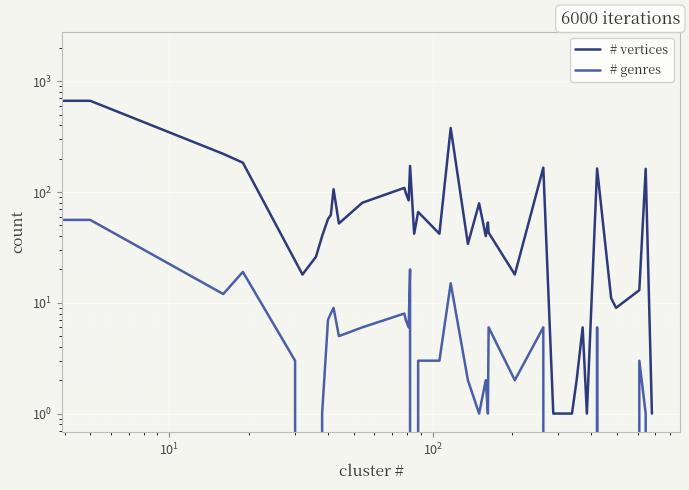

How many lines are shown in the chart?

2